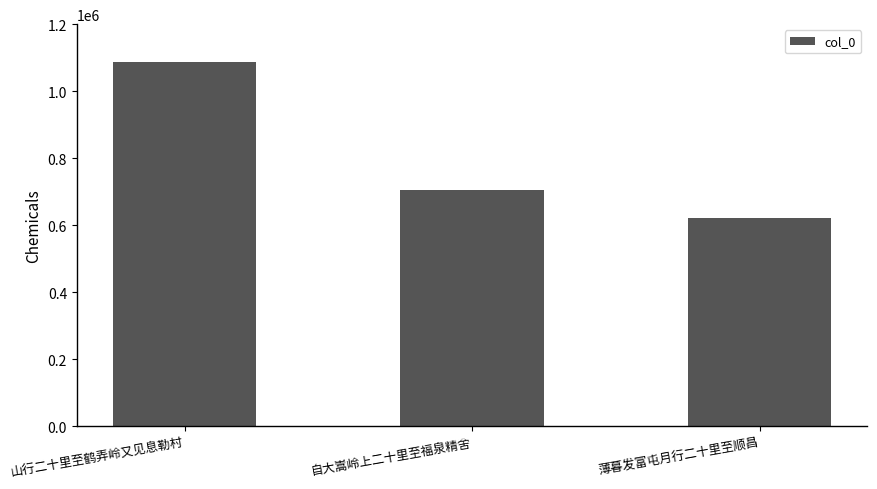

Count the values in the range 622230 to 1087468.

3